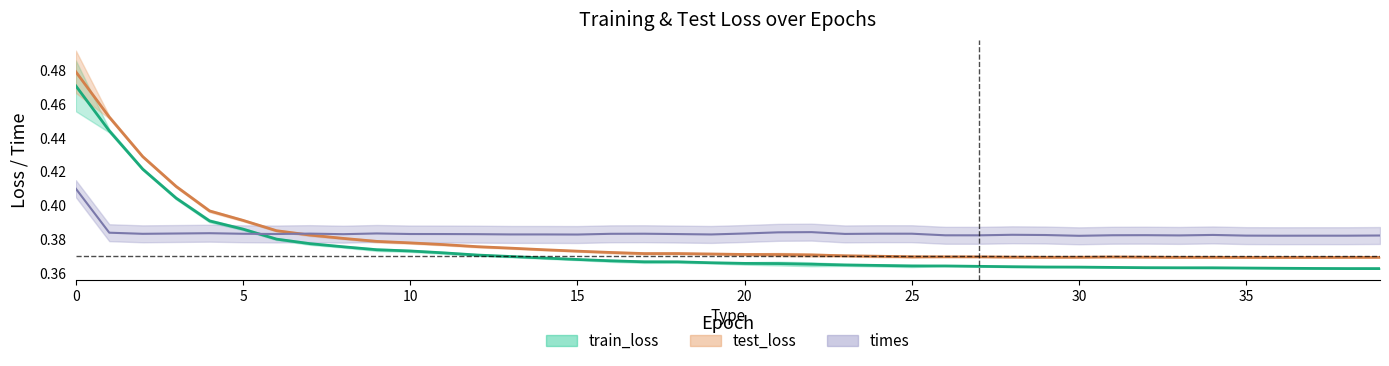

True or false: times has more than 2 points higher than both neighbors.

True